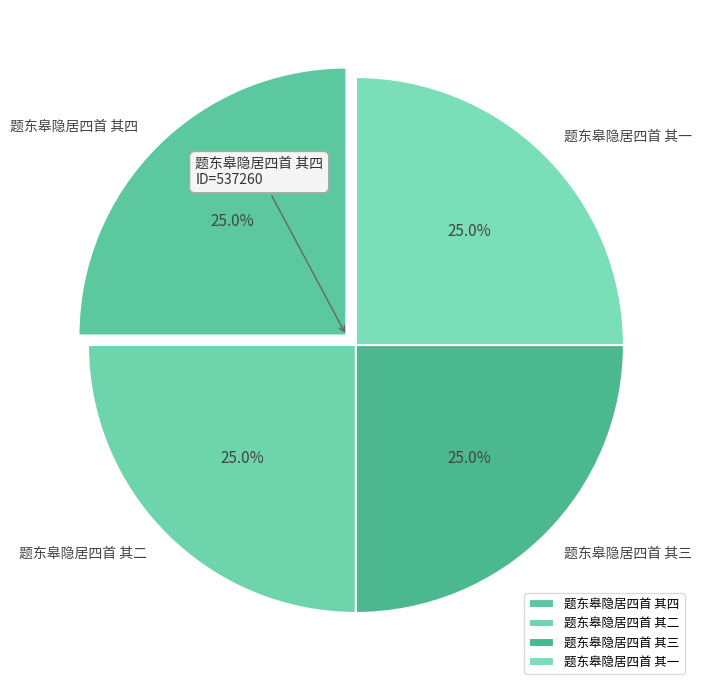

Does any single category account for the majority?

No